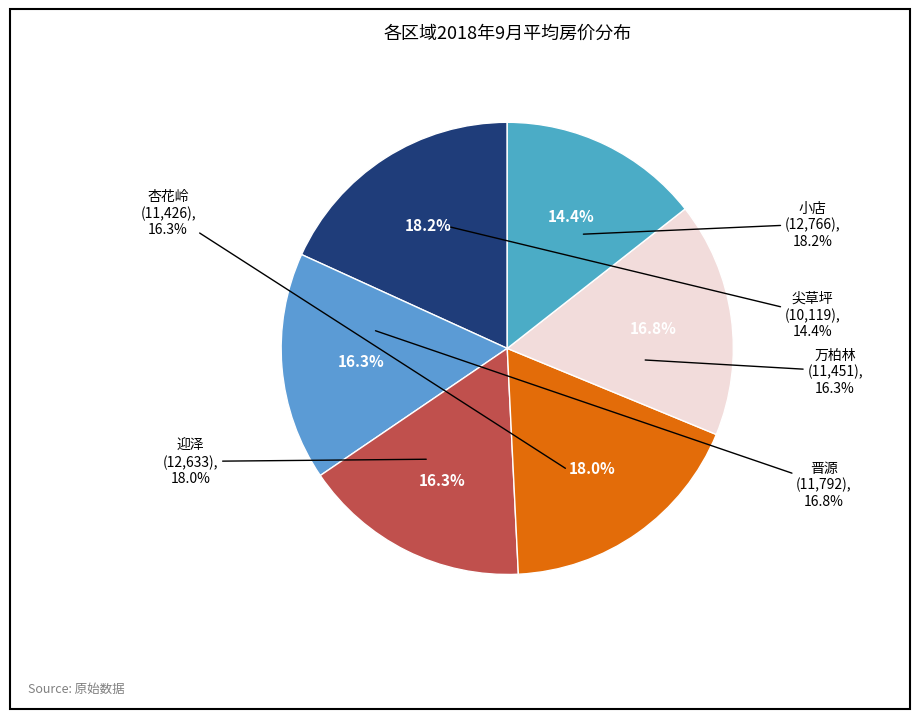

Count the number of slices in the pie.

6